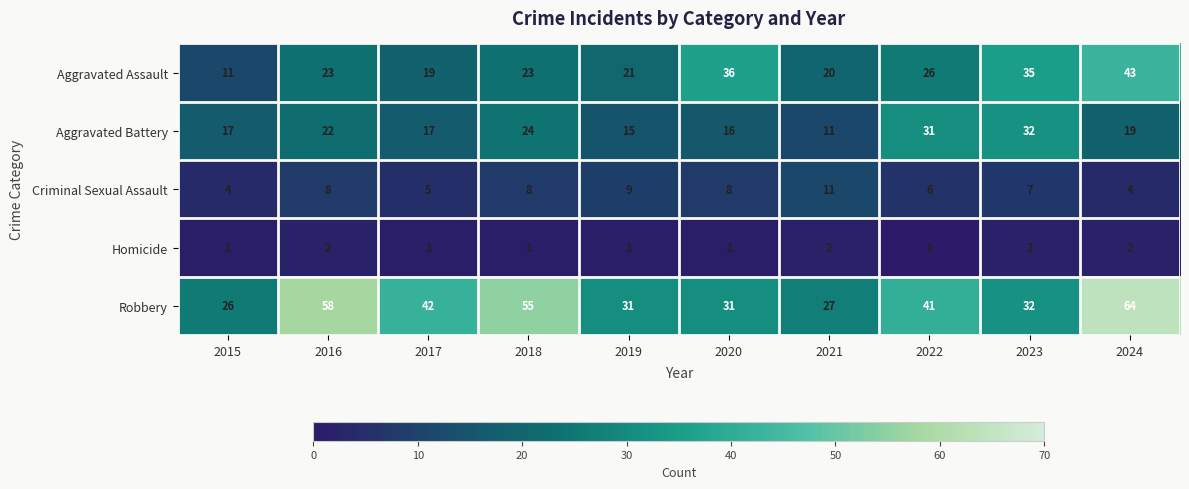

How many categories are shown in the chart?

10